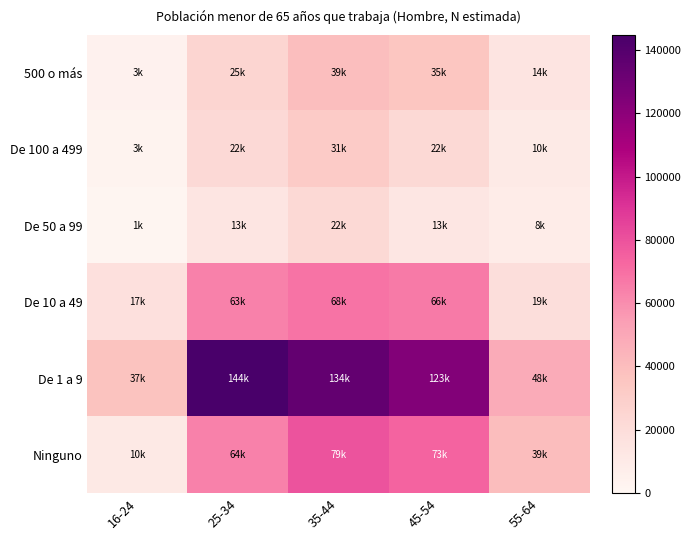

How many data points does each series have?

5